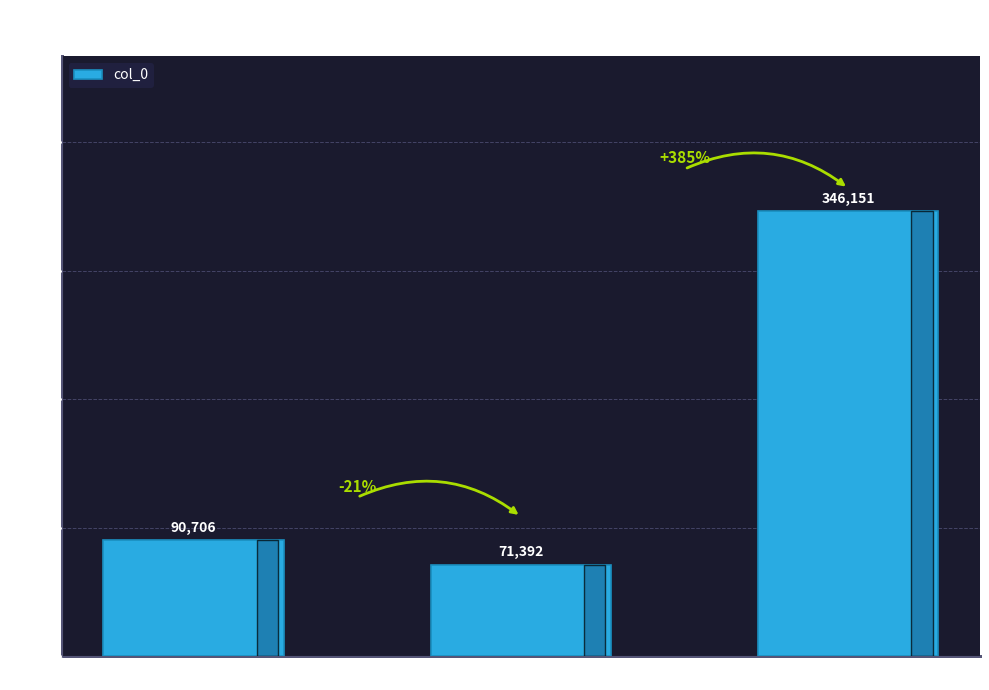

Where is the data nearest to the value 208771?

送翁志道·平生翁子妙谈天